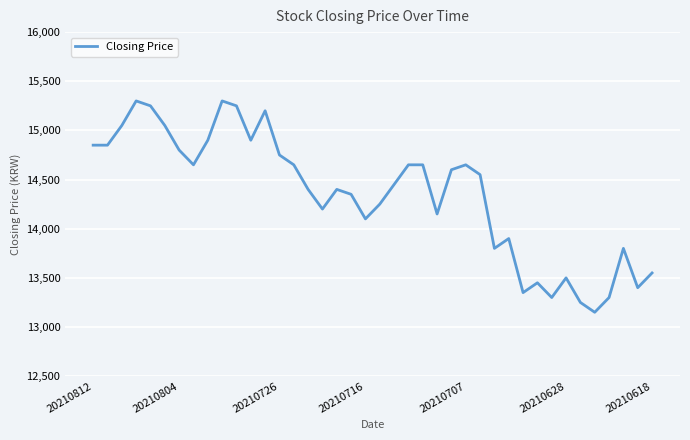

What is the maximum value shown in the chart?

15300